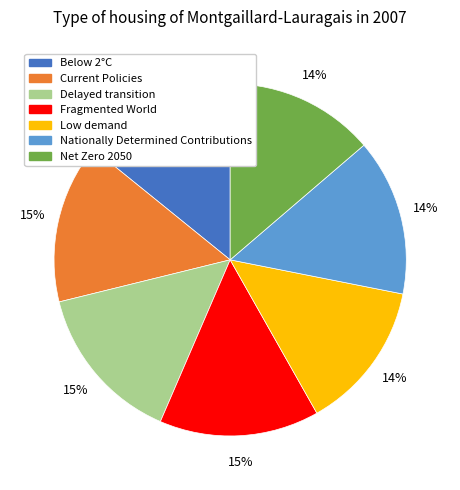

Between Delayed transition and Below 2°C, which is larger?

Delayed transition